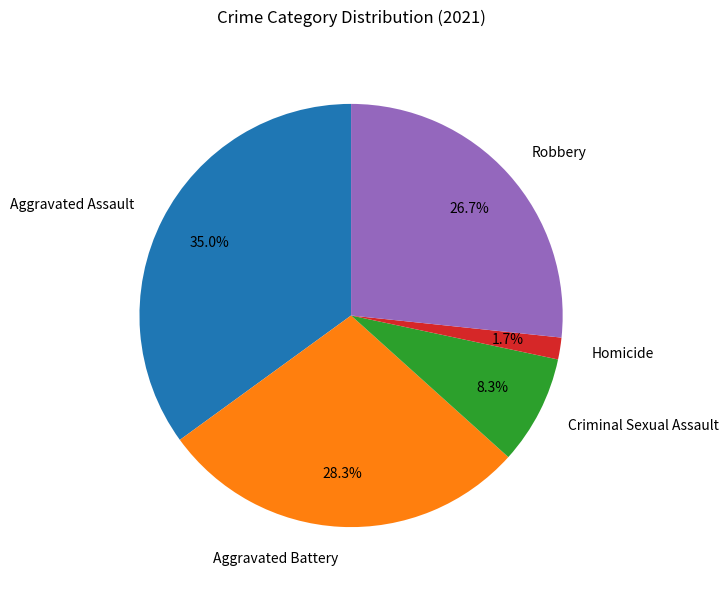

What percentage do Aggravated Assault and Aggravated Battery together represent?

63.3%